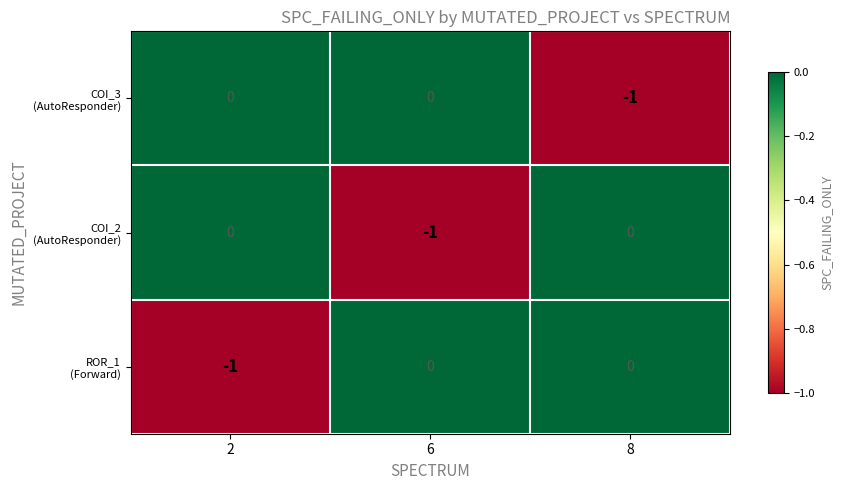

How many series are shown in this chart?

3